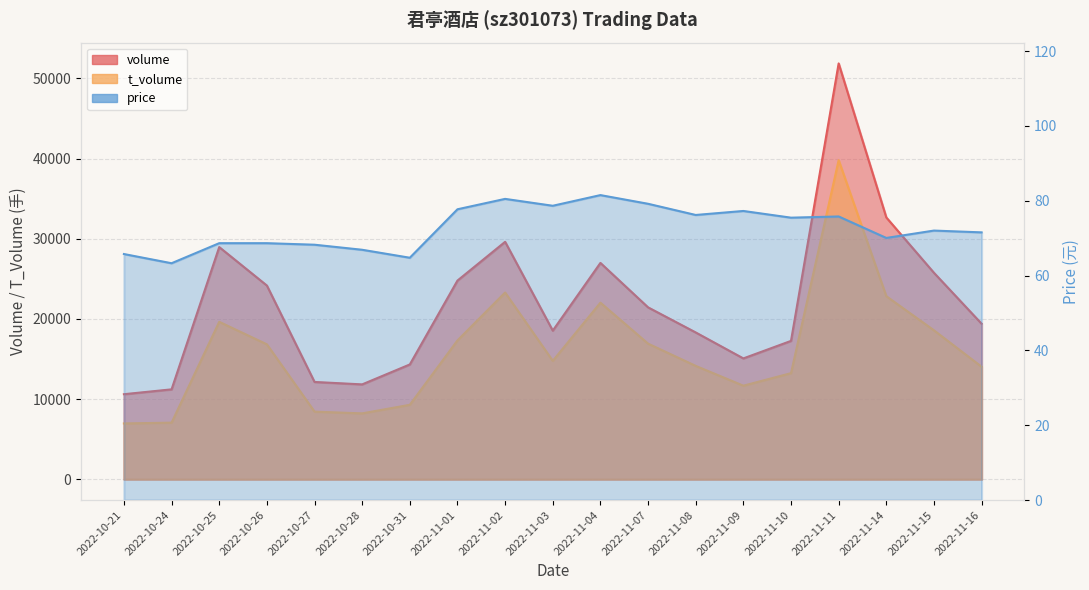

Which category has the lowest value in the t_volume series?

2022-10-21